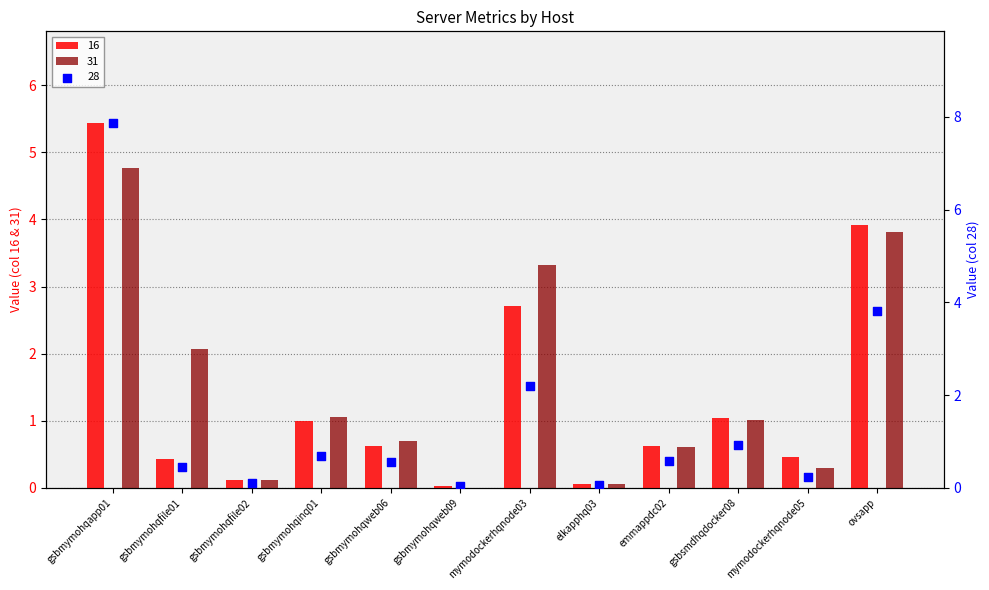

Which series reaches the minimum Y coordinate?

31